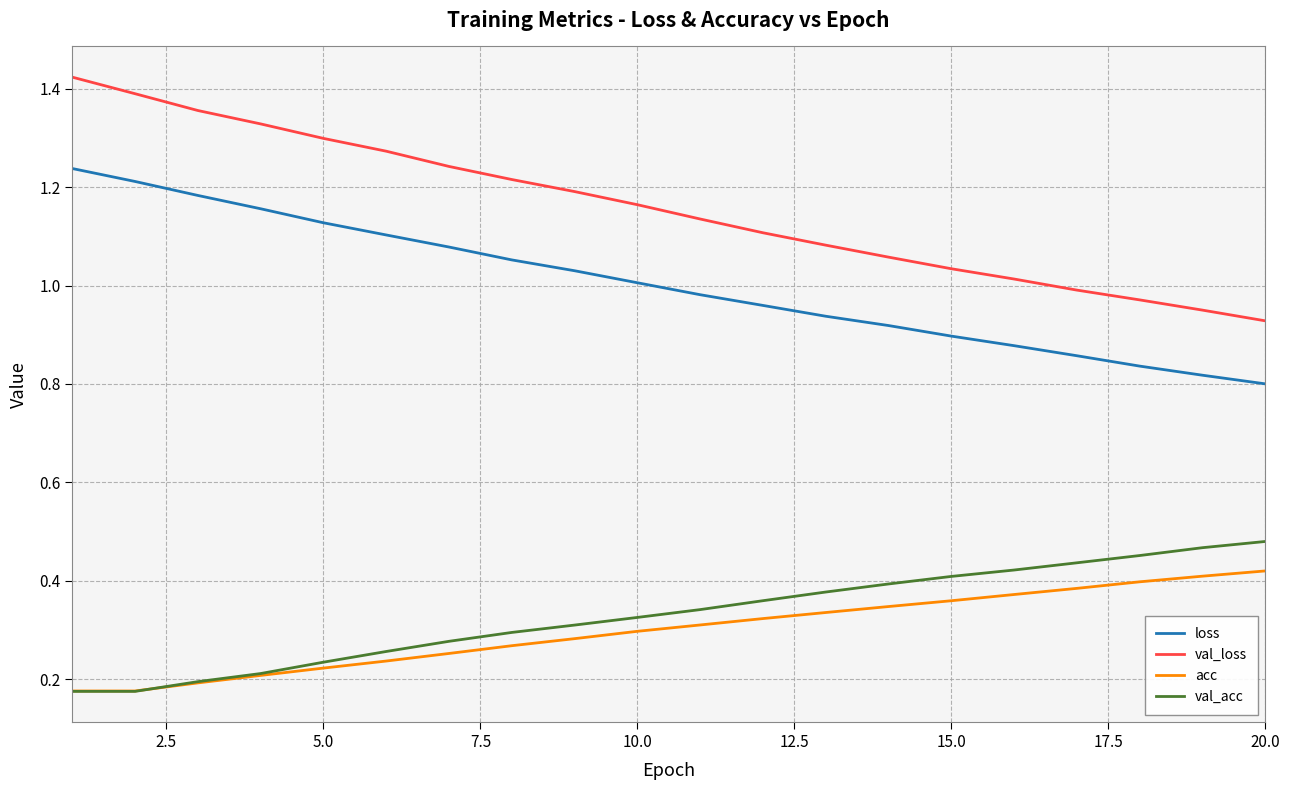

True or false: val_loss has more than 1 points higher than both neighbors.

False